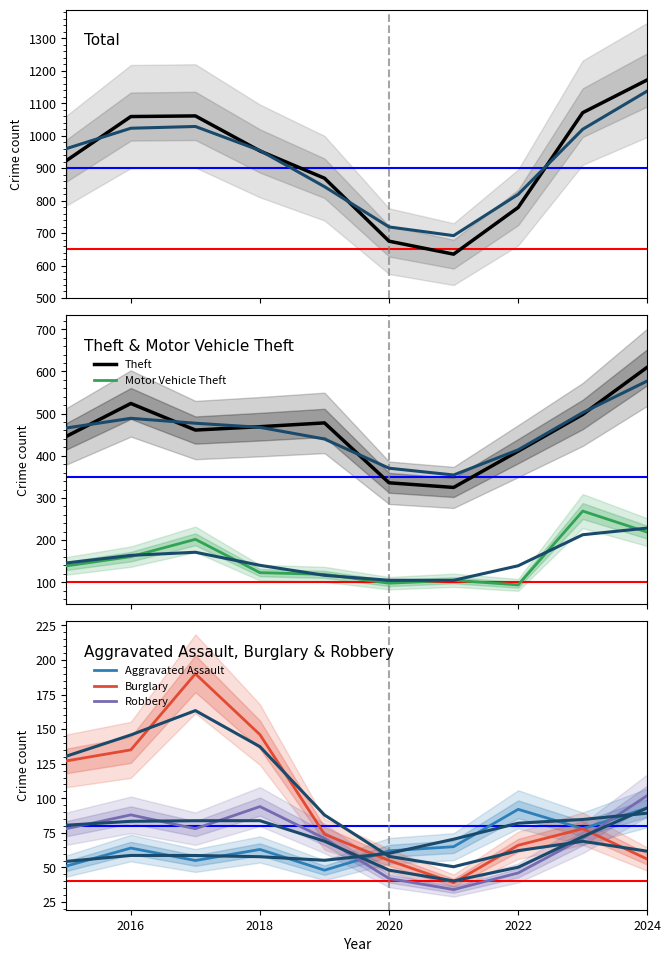

Is it true that Robbery equals 42 at 2020?

True